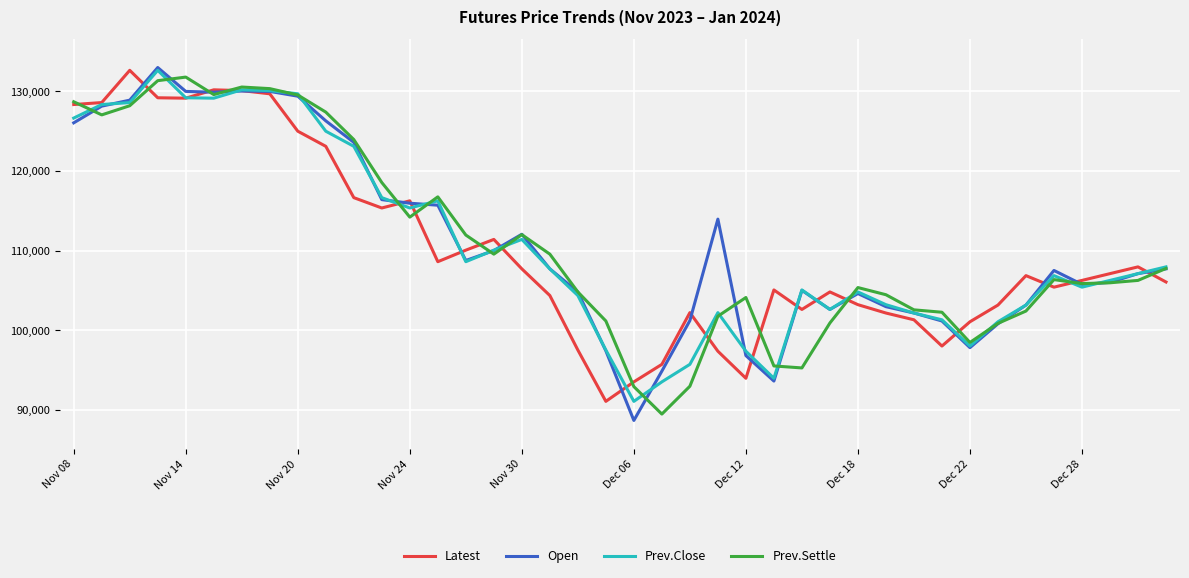

What is the highest value of the Prev.Settle series?

131800